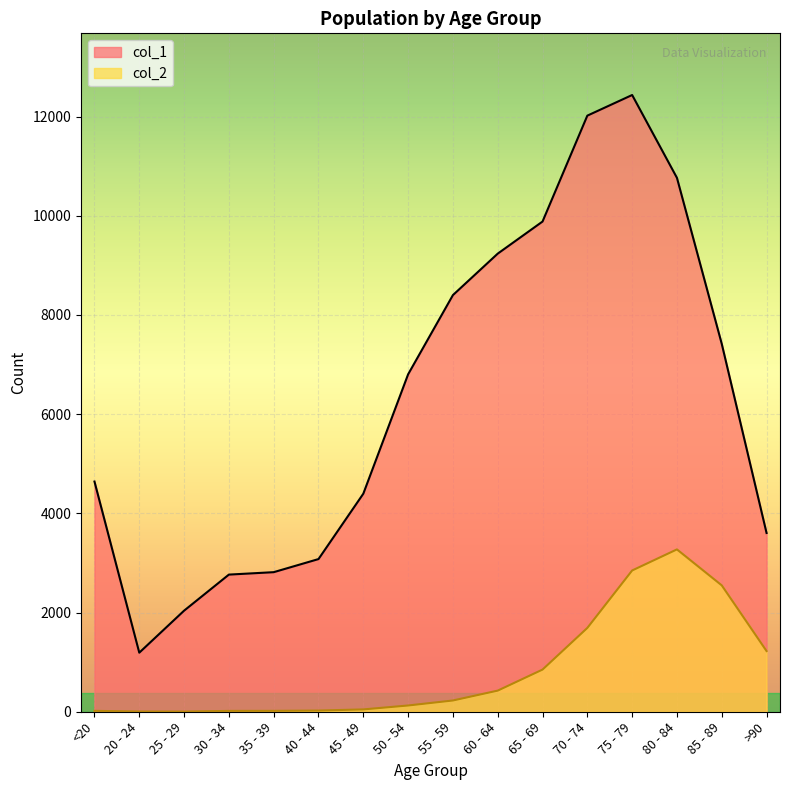

At how many categories does at least one series exceed 9846?

4